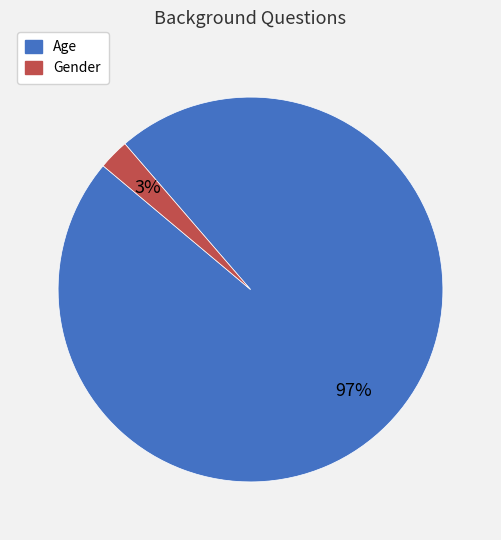

Between Age and Gender, which is larger?

Age